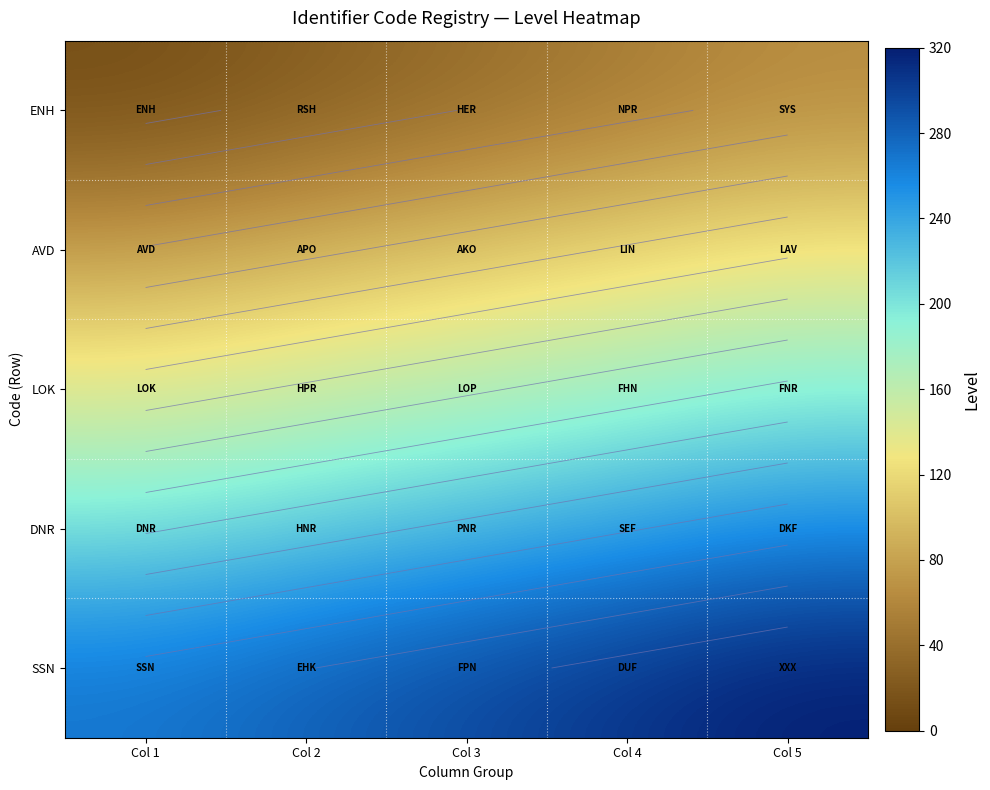

True or false: SSN has a value of 175.7 at Col 5.

False